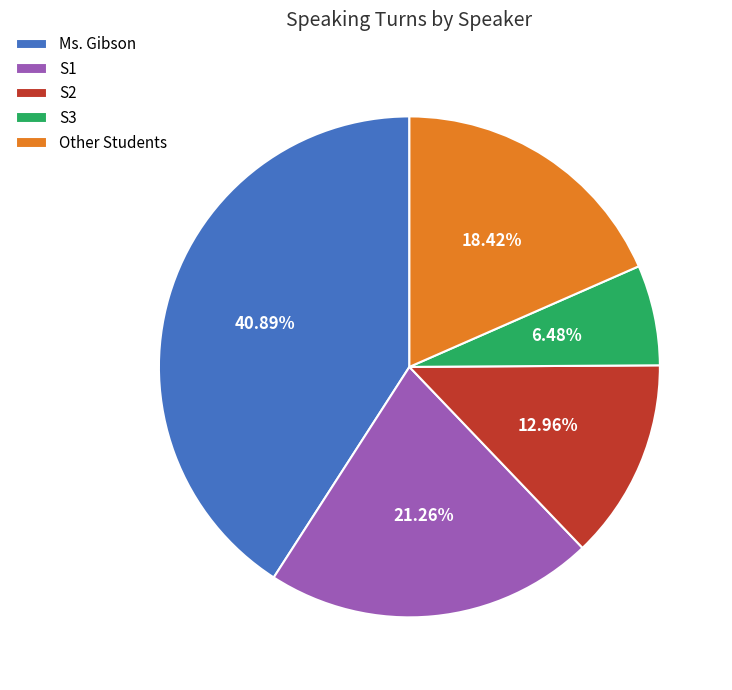

How many segments does this pie chart have?

5